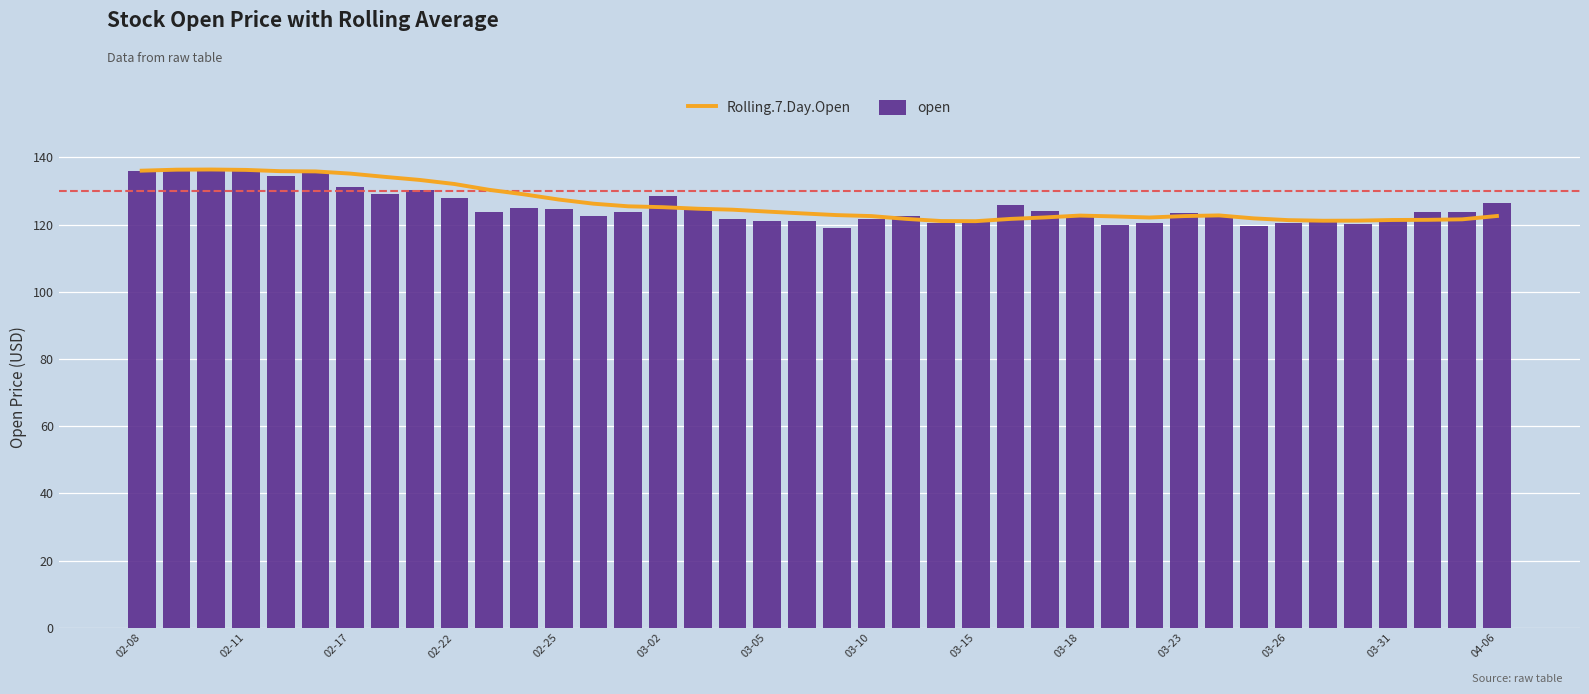

List the series in order of their peak value, lowest first.

Rolling.7.Day.Open, open